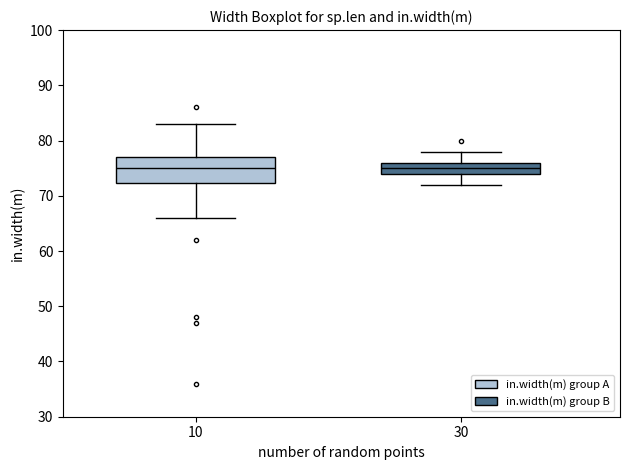

Comparing the boxes themselves (not the whiskers), which one is the tallest?

10